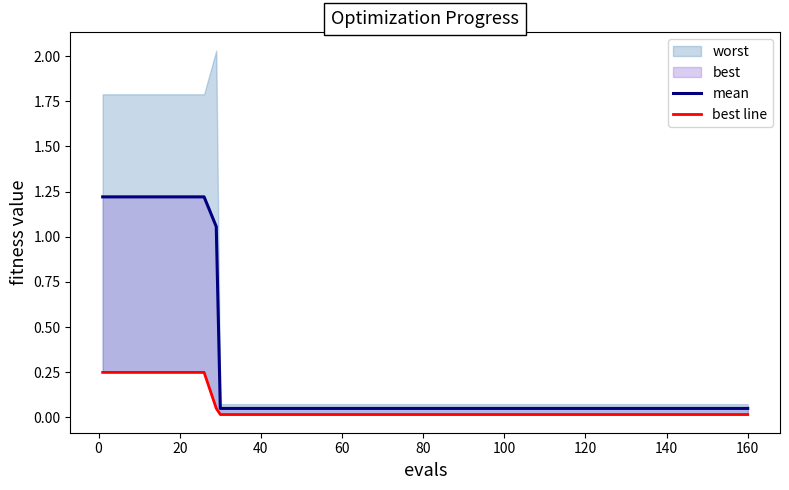

True or false: mean and best line cross at least once.

False